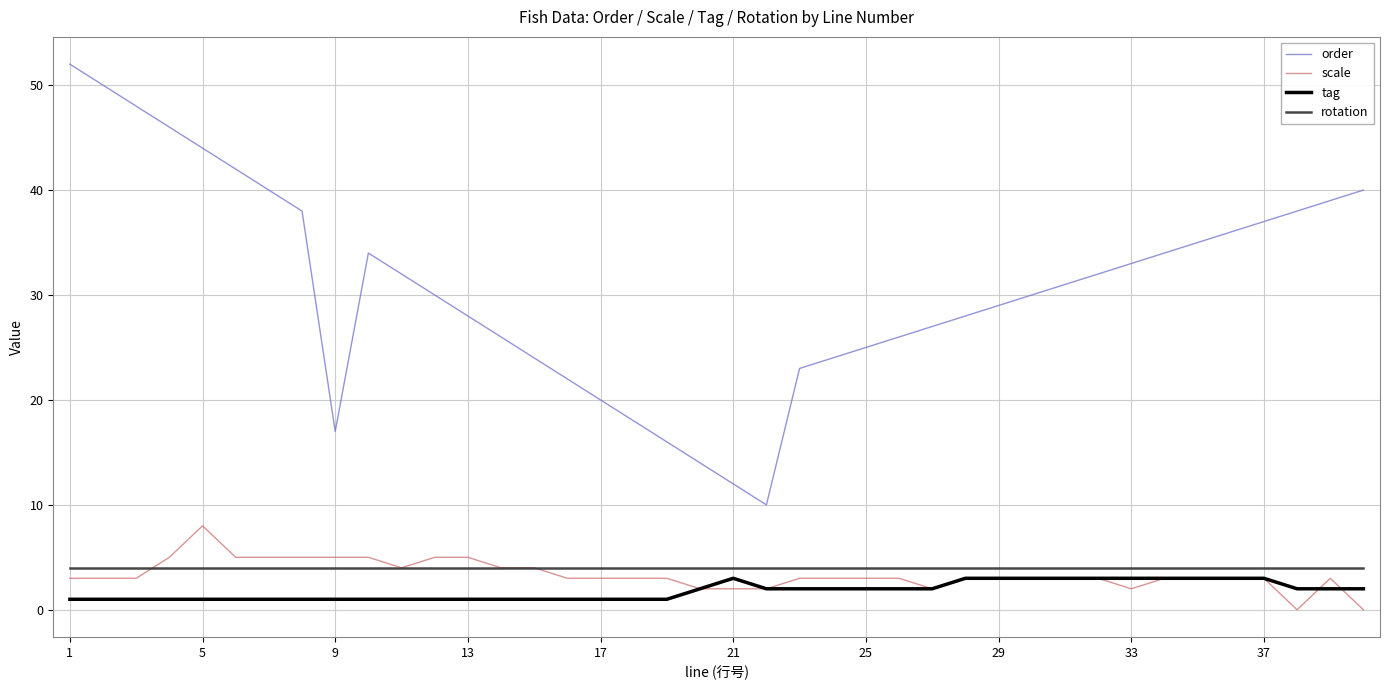

Which series has the largest total across all categories?

order